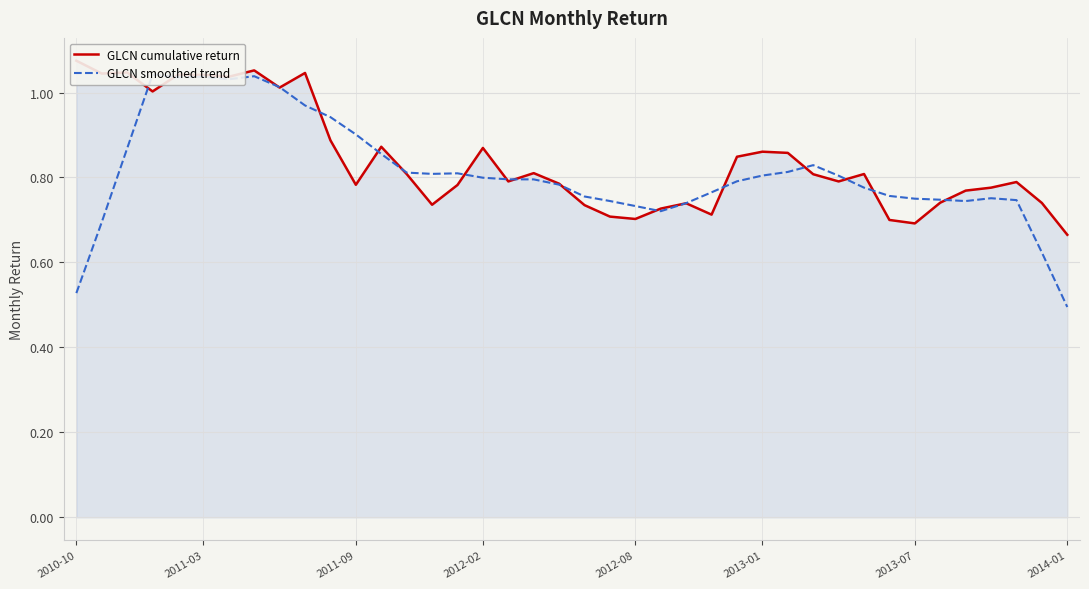

Which has a higher value, 18 or 28?

28